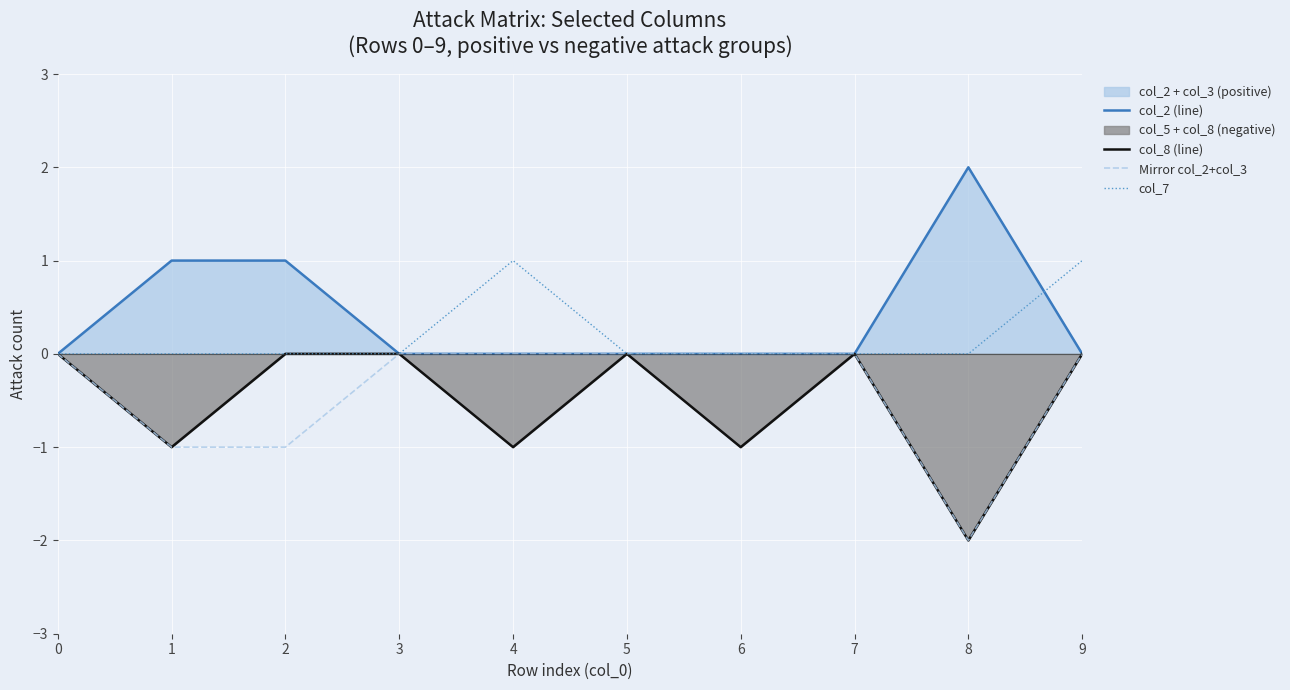

Does the chart display data point markers on the line(s)?

No